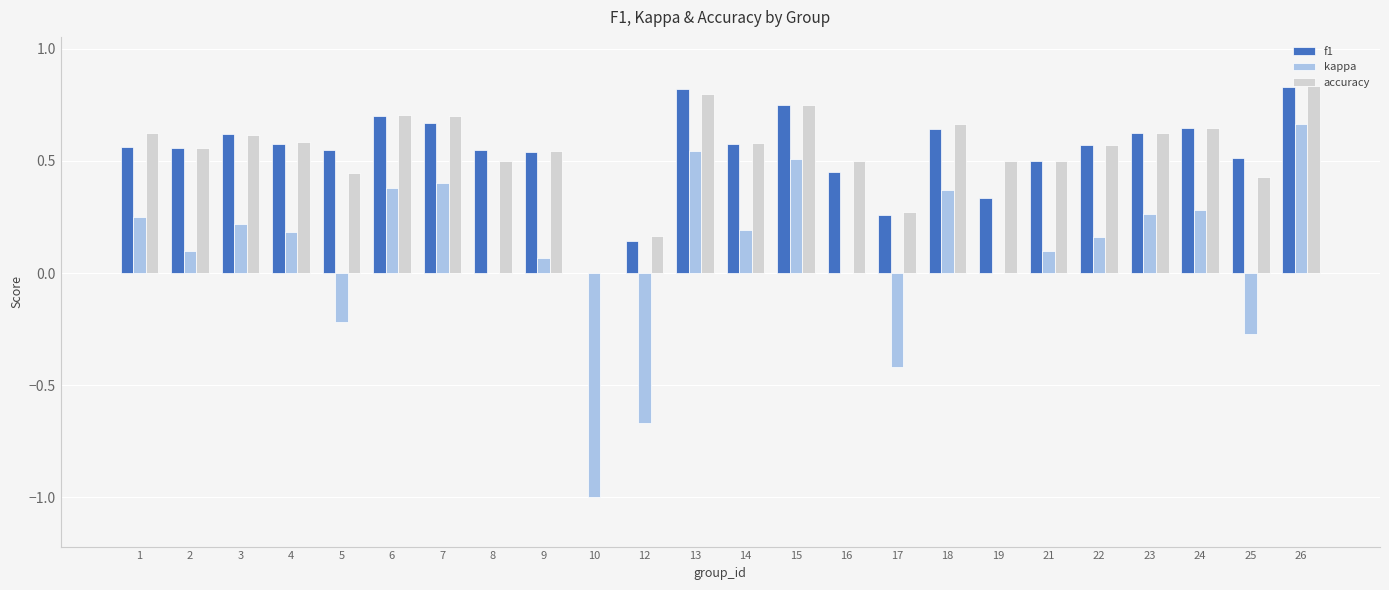

At which label does kappa reach its peak?

26